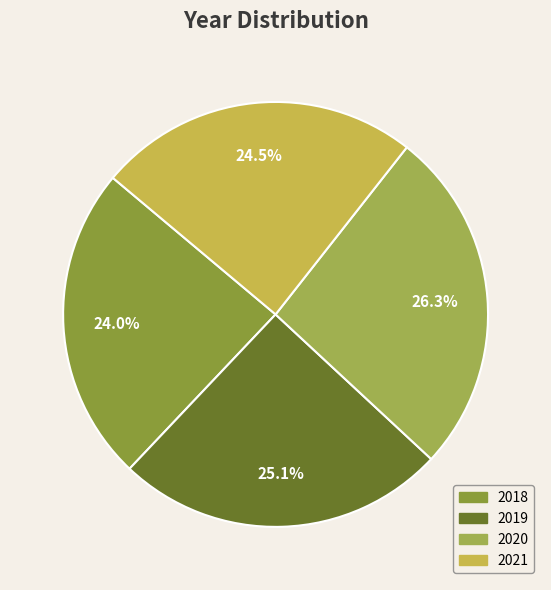

Combined, what portion of the pie is 2021 and 2019?

49.6%